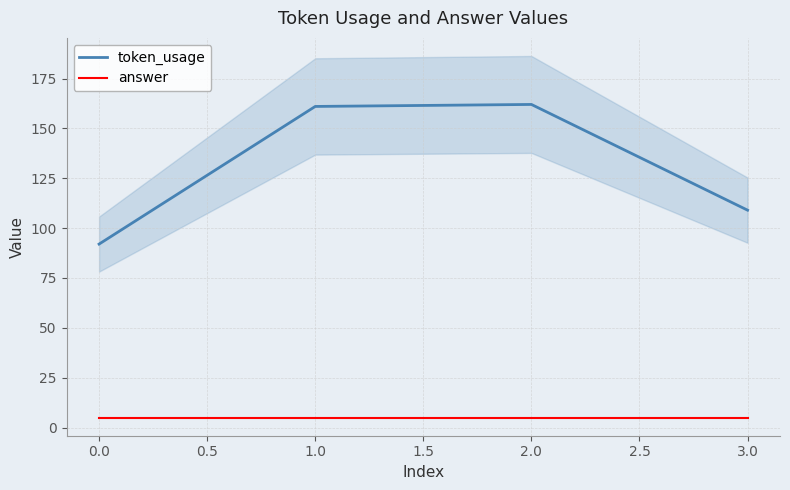

The value of token_usage at 3.0 is 109. True or false?

True